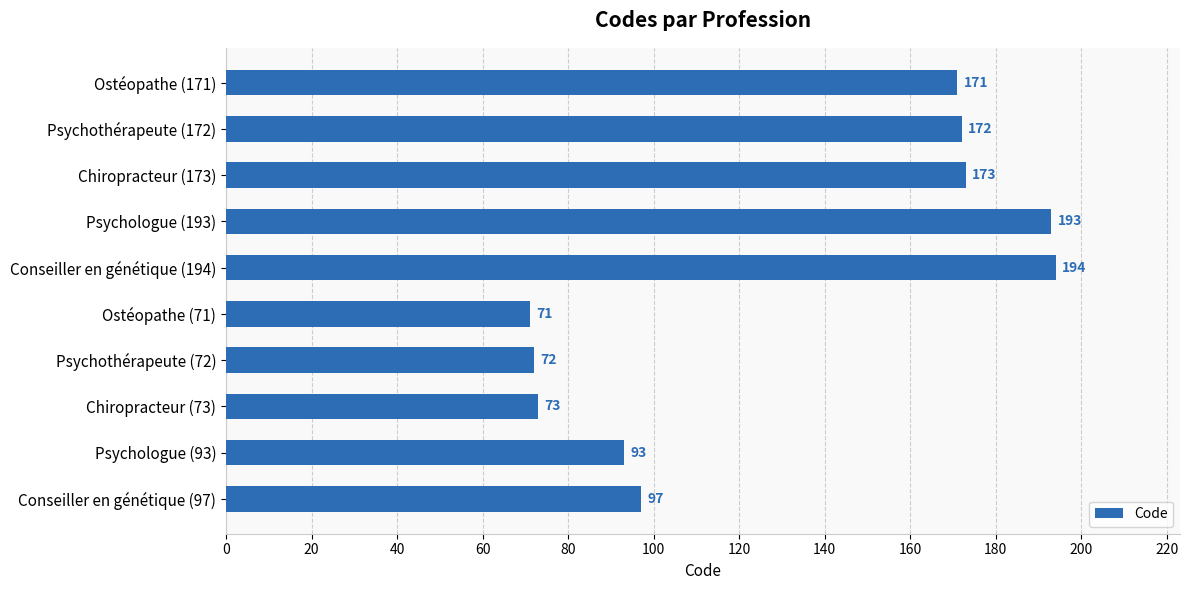

What is the average value?

131